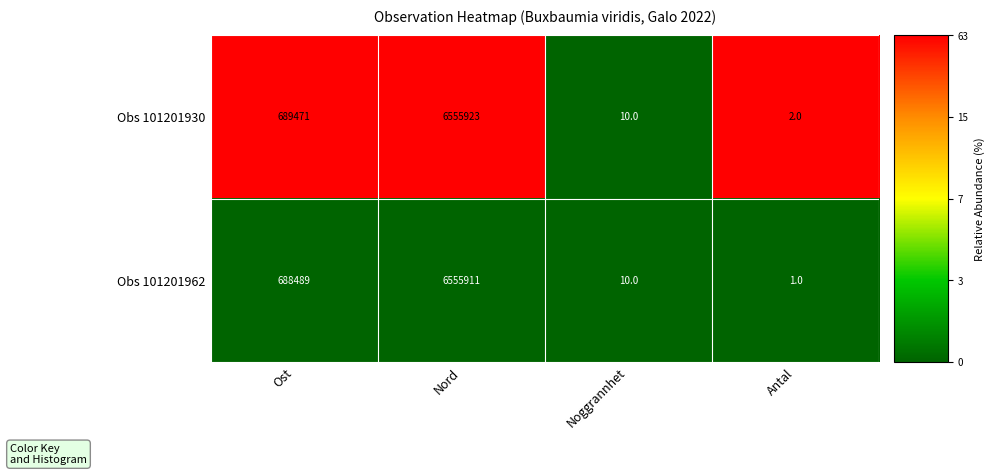

Reading right to left, transcribe all the data shown in this chart.

Obs 101201930: Antal=2	Noggrannhet=10	Nord=6555923	Ost=689471
Obs 101201962: Antal=1	Noggrannhet=10	Nord=6555911	Ost=688489